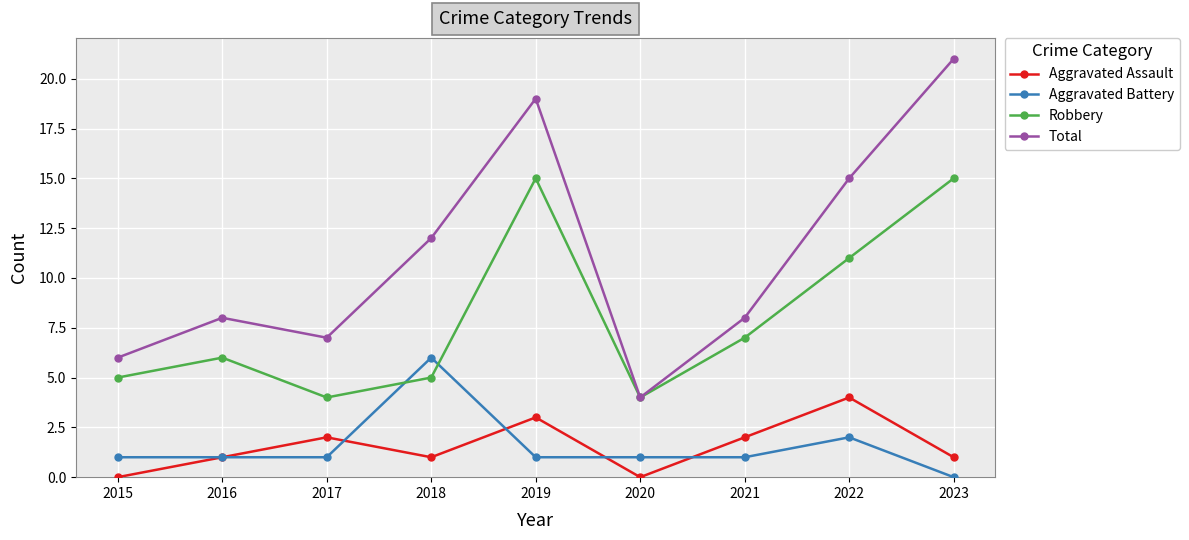

At which category is the sum across all series the highest?

2019